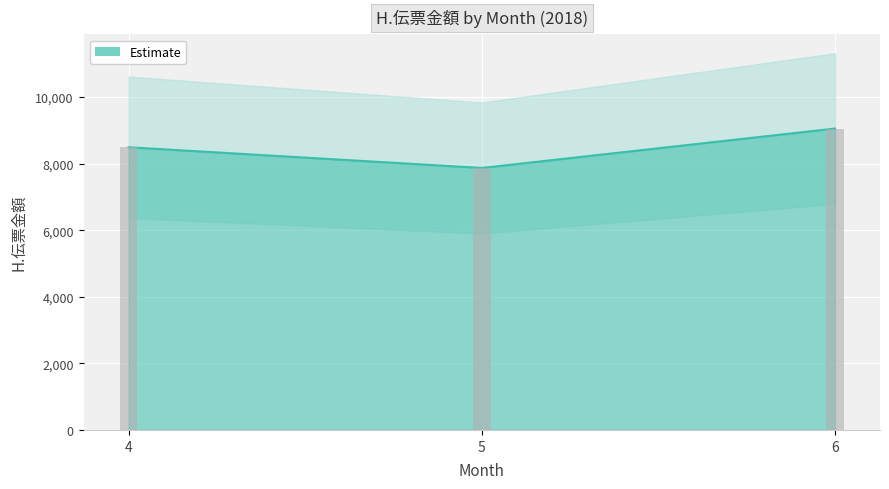

What is the value of the 3rd bar from the left?

9055777